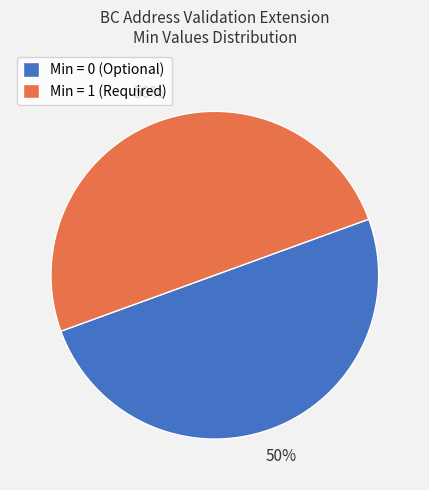

Combined, do Min = 0 (Optional) and Min = 1 (Required) account for over 50%?

Yes